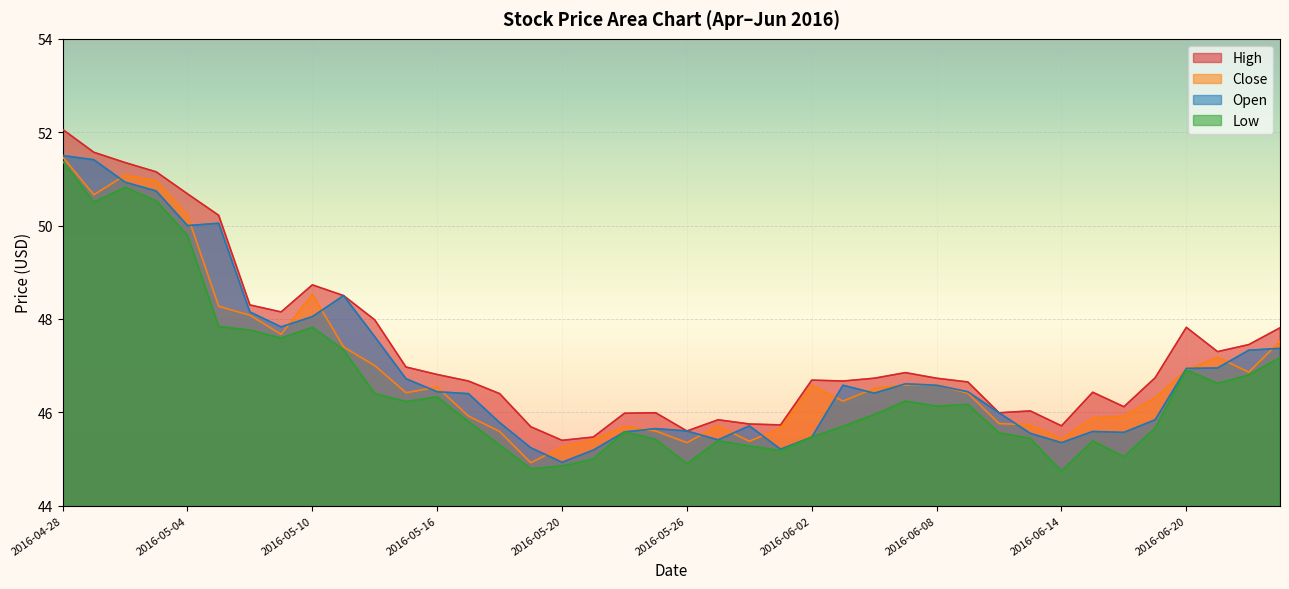

Which series has the widest spread of values?

High